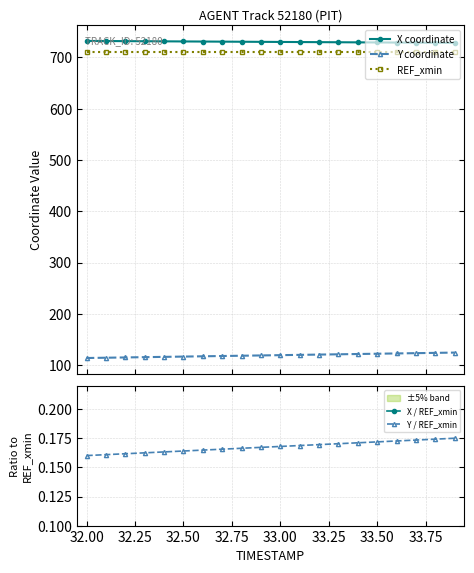

True or false: Y coordinate and X coordinate cross at least once.

False